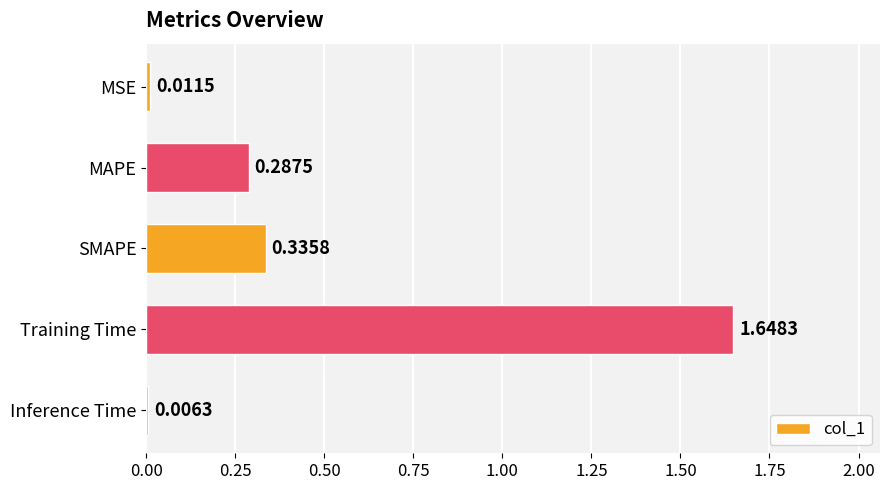

Are the bars grouped side by side (vs. stacked)?

No